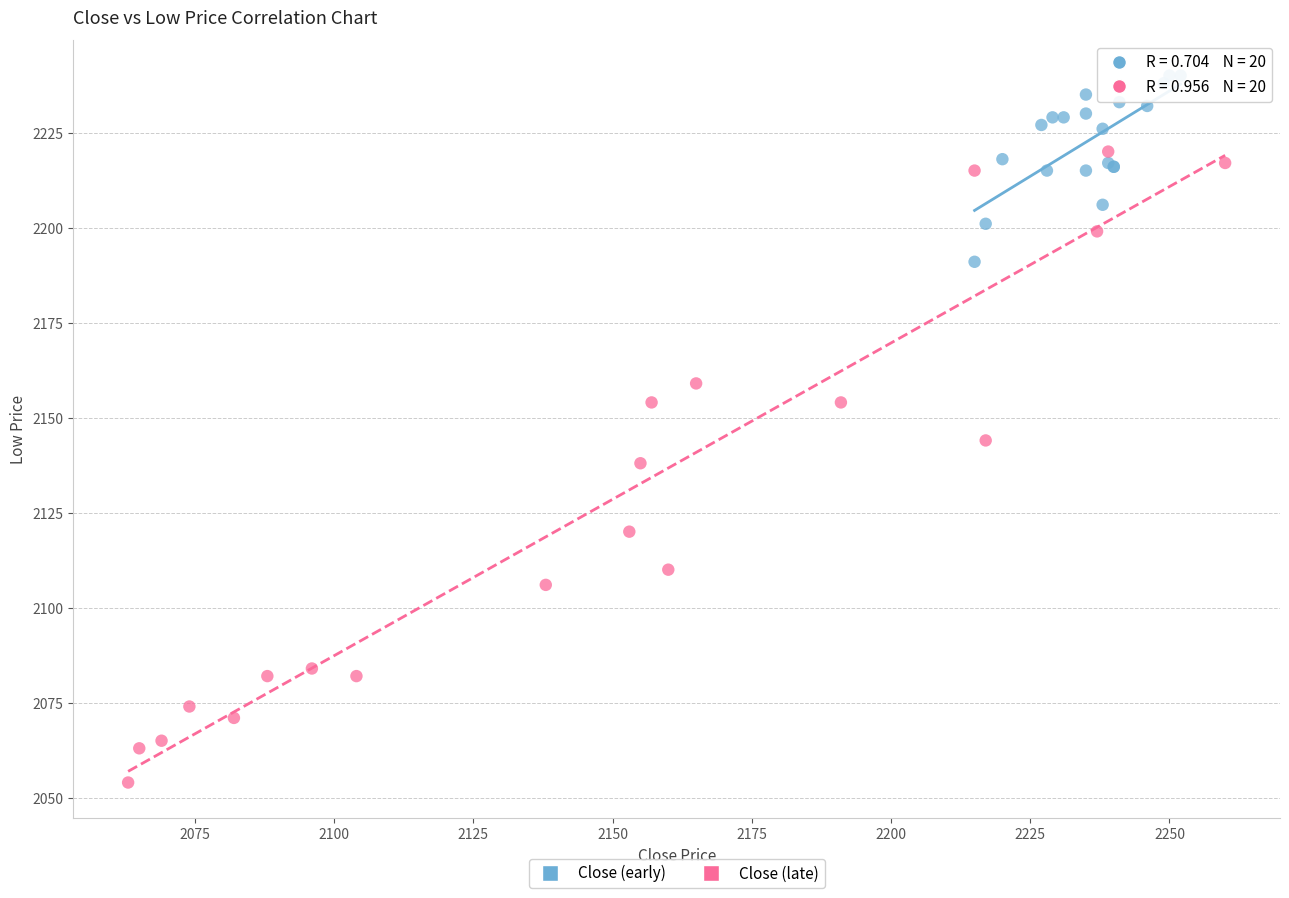

Which series has the widest spread of Y values?

Close (late)